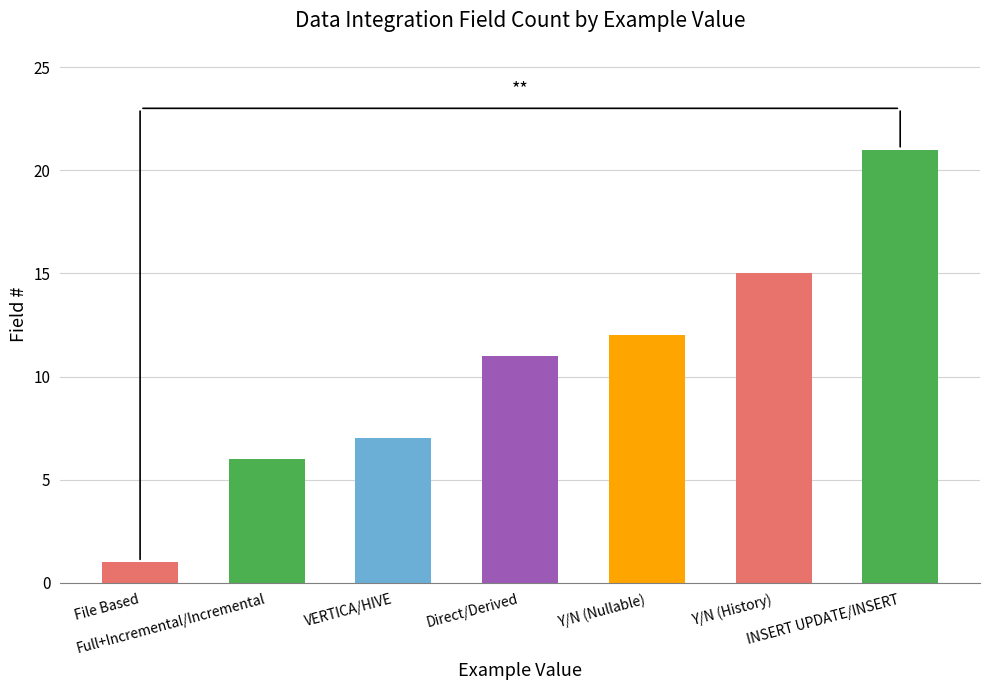

What is the difference between the maximum and minimum values?

20